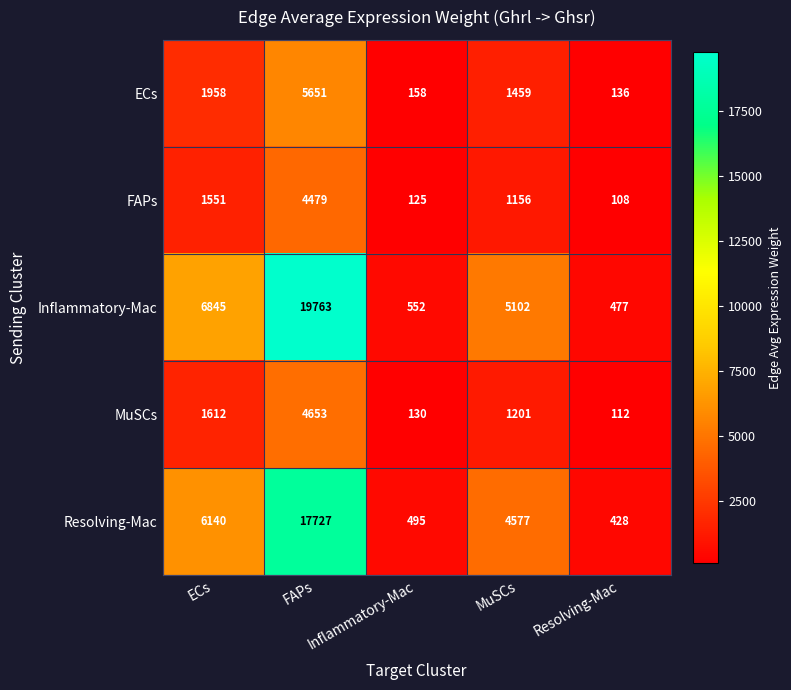

How many series are shown in this chart?

5